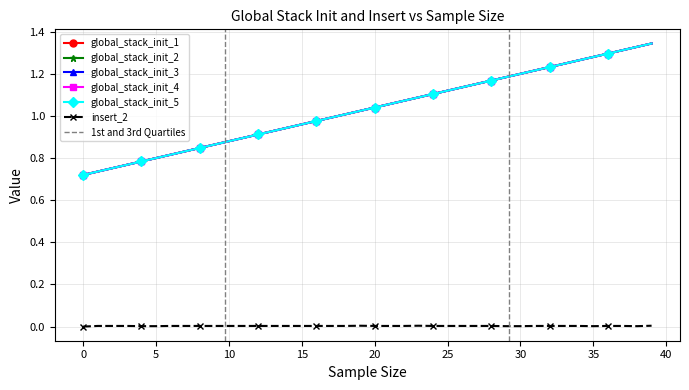

Reading left to right, what are all the values shown in this chart?

global_stack_init_1: 0=0.7	1=0.7	2=0.8	3=0.8	4=0.8	5=0.8	6=0.8	7=0.8	8=0.8	9=0.9	10=0.9	11=0.9	12=0.9	13=0.9	14=0.9	15=1.0	16=1.0	17=1.0	18=1.0	19=1.0	20=1.0	21=1.1	22=1.1	23=1.1	24=1.1	25=1.1	26=1.1	27=1.2	28=1.2	29=1.2	30=1.2	31=1.2	32=1.2	33=1.2	34=1.3	35=1.3	36=1.3	37=1.3	38=1.3	39=1.3
global_stack_init_2: 0=0.7	1=0.7	2=0.8	3=0.8	4=0.8	5=0.8	6=0.8	7=0.8	8=0.8	9=0.9	10=0.9	11=0.9	12=0.9	13=0.9	14=0.9	15=1.0	16=1.0	17=1.0	18=1.0	19=1.0	20=1.0	21=1.1	22=1.1	23=1.1	24=1.1	25=1.1	26=1.1	27=1.2	28=1.2	29=1.2	30=1.2	31=1.2	32=1.2	33=1.2	34=1.3	35=1.3	36=1.3	37=1.3	38=1.3	39=1.3
global_stack_init_3: 0=0.7	1=0.7	2=0.8	3=0.8	4=0.8	5=0.8	6=0.8	7=0.8	8=0.8	9=0.9	10=0.9	11=0.9	12=0.9	13=0.9	14=0.9	15=1.0	16=1.0	17=1.0	18=1.0	19=1.0	20=1.0	21=1.1	22=1.1	23=1.1	24=1.1	25=1.1	26=1.1	27=1.2	28=1.2	29=1.2	30=1.2	31=1.2	32=1.2	33=1.2	34=1.3	35=1.3	36=1.3	37=1.3	38=1.3	39=1.3
global_stack_init_4: 0=0.7	1=0.7	2=0.8	3=0.8	4=0.8	5=0.8	6=0.8	7=0.8	8=0.8	9=0.9	10=0.9	11=0.9	12=0.9	13=0.9	14=0.9	15=1.0	16=1.0	17=1.0	18=1.0	19=1.0	20=1.0	21=1.1	22=1.1	23=1.1	24=1.1	25=1.1	26=1.1	27=1.2	28=1.2	29=1.2	30=1.2	31=1.2	32=1.2	33=1.2	34=1.3	35=1.3	36=1.3	37=1.3	38=1.3	39=1.3
global_stack_init_5: 0=0.7	1=0.7	2=0.8	3=0.8	4=0.8	5=0.8	6=0.8	7=0.8	8=0.8	9=0.9	10=0.9	11=0.9	12=0.9	13=0.9	14=0.9	15=1.0	16=1.0	17=1.0	18=1.0	19=1.0	20=1.0	21=1.1	22=1.1	23=1.1	24=1.1	25=1.1	26=1.1	27=1.2	28=1.2	29=1.2	30=1.2	31=1.2	32=1.2	33=1.2	34=1.3	35=1.3	36=1.3	37=1.3	38=1.3	39=1.3
insert_2: 0=0.0	1=0.0	2=0.0	3=0.0	4=0.0	5=0.0	6=0.0	7=0.0	8=0.0	9=0.0	10=0.0	11=0.0	12=0.0	13=0.0	14=0.0	15=0.0	16=0.0	17=0.0	18=0.0	19=0.0	20=0.0	21=0.0	22=0.0	23=0.0	24=0.0	25=0.0	26=0.0	27=0.0	28=0.0	29=0.0	30=0.0	31=0.0	32=0.0	33=0.0	34=0.0	35=0.0	36=0.0	37=0.0	38=0.0	39=0.0